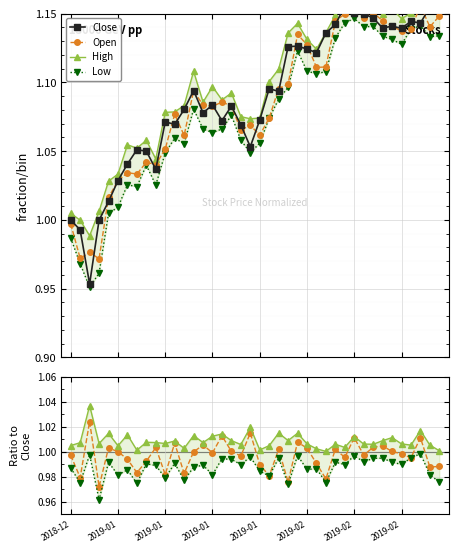

Between 2019-02-07 and 2019-02-01, which is larger?

2019-02-07